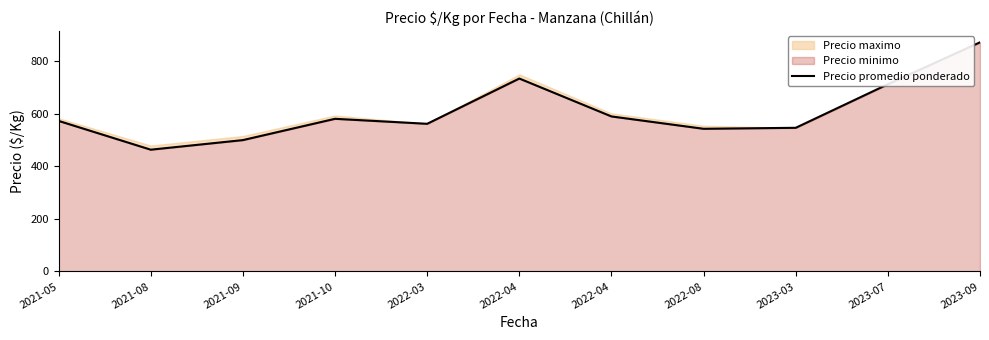

At which category does the data reach its first local peak?

2021-10